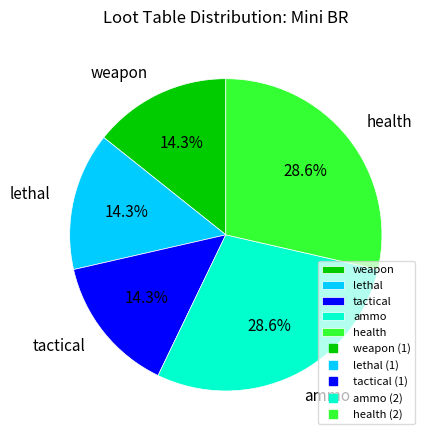

Does tactical account for over 50% of the chart?

No